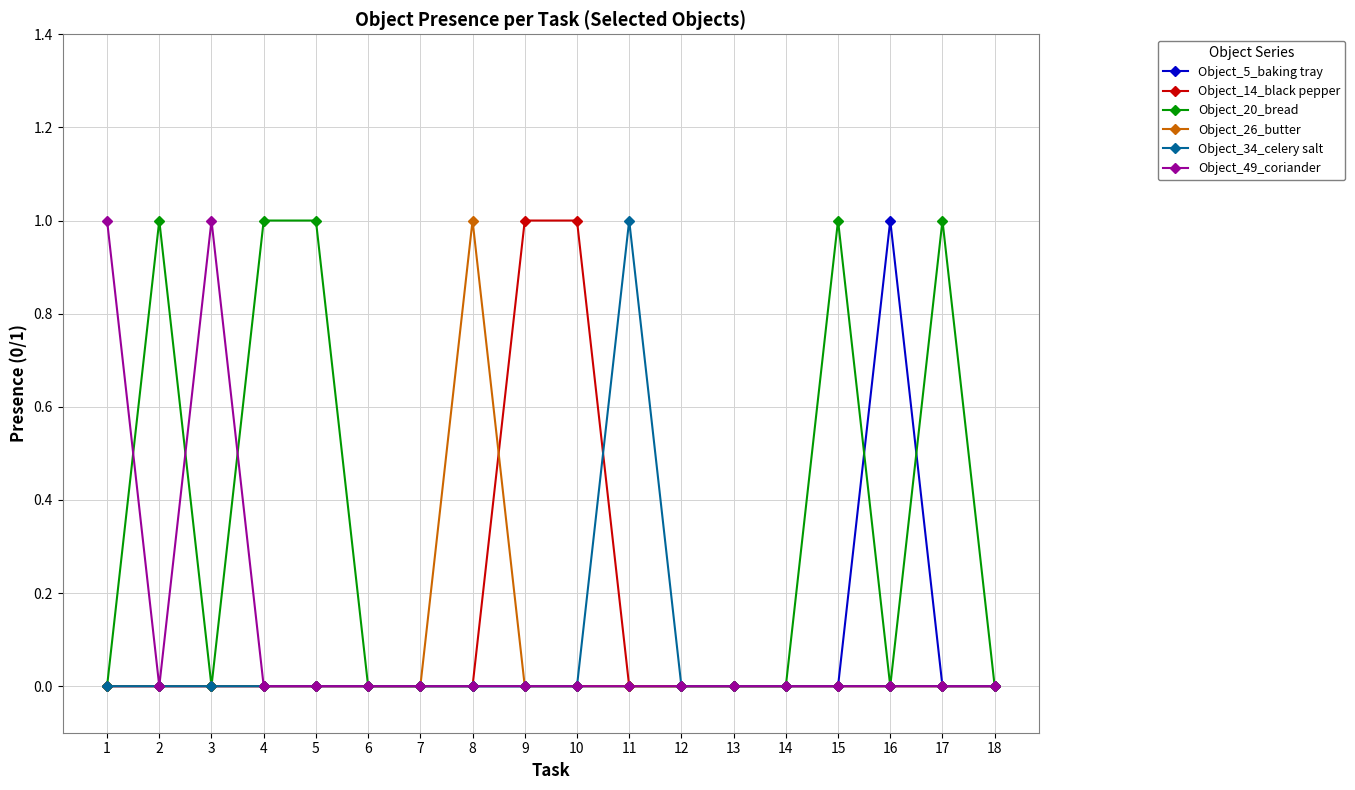

What is the greatest value displayed?

1